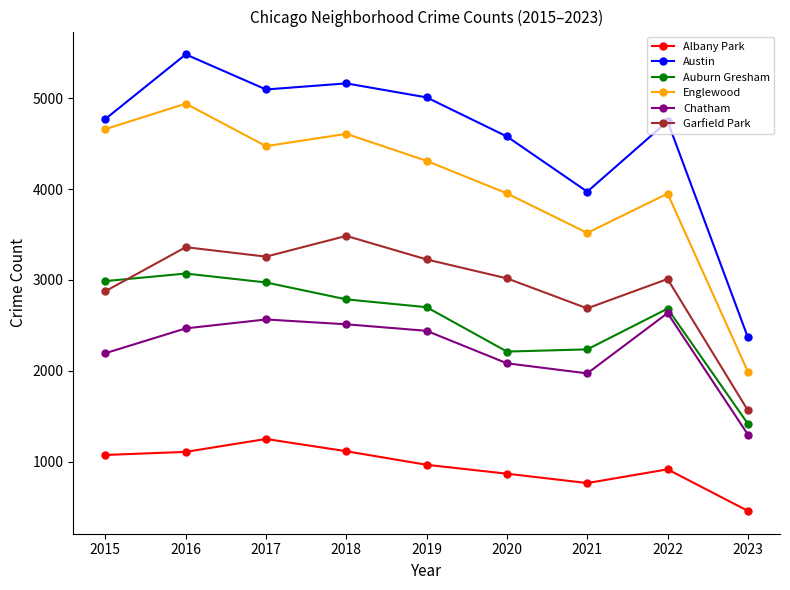

How many interior local valleys does the Garfield Park series have?

2